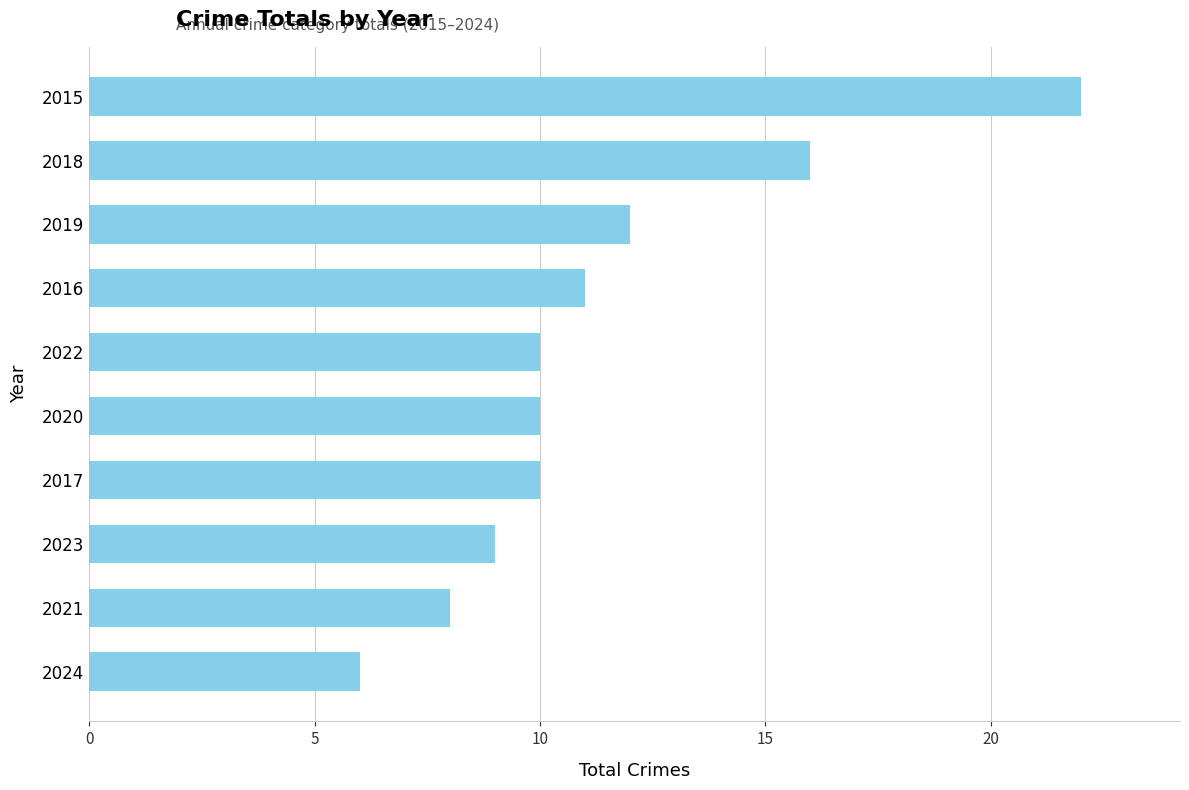

What is the average value?

11